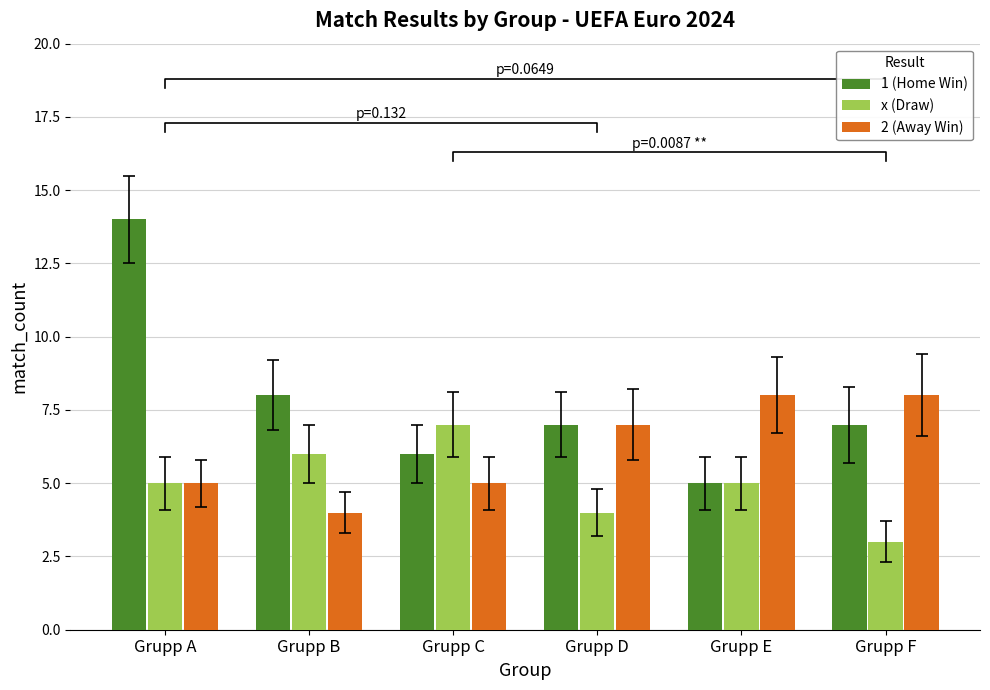

Reading left to right, extract all data points from this chart.

1 (Home Win): Grupp A=14	Grupp B=8	Grupp C=6	Grupp D=7	Grupp E=5	Grupp F=7
x (Draw): Grupp A=5	Grupp B=6	Grupp C=7	Grupp D=4	Grupp E=5	Grupp F=3
2 (Away Win): Grupp A=5	Grupp B=4	Grupp C=5	Grupp D=7	Grupp E=8	Grupp F=8